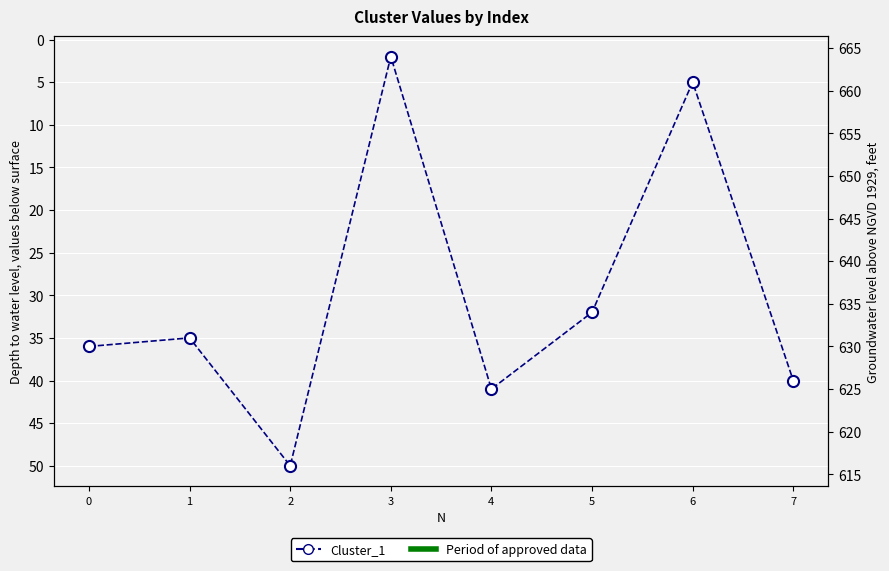

Approximately how many times larger is the value at 1 compared to 2?

0.7